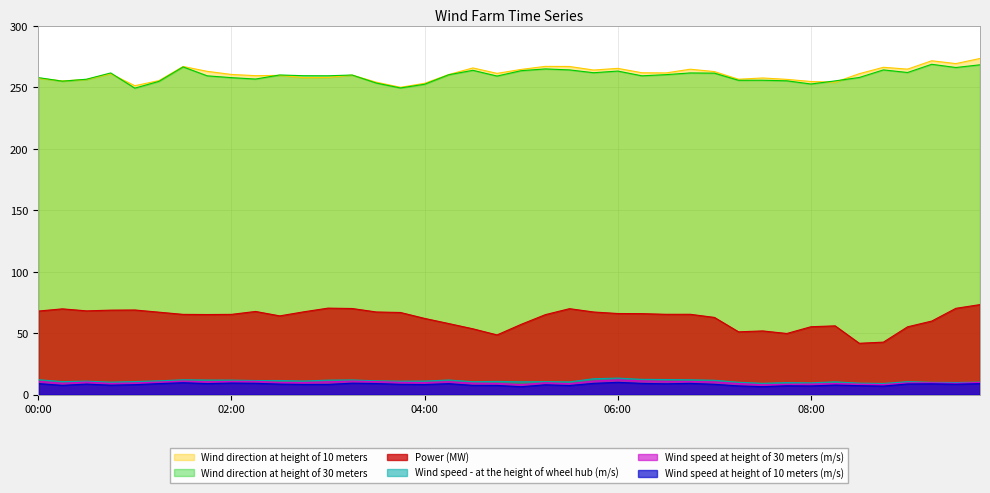

What is the minimum value shown in the chart?

6.5